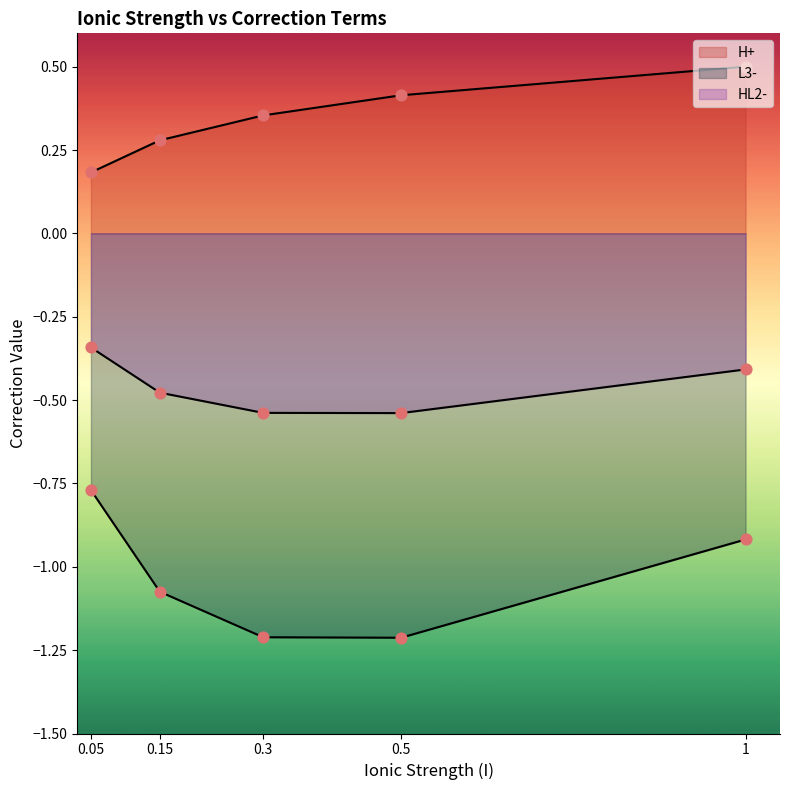

What is the total value across all series at 0.5?

-1.3